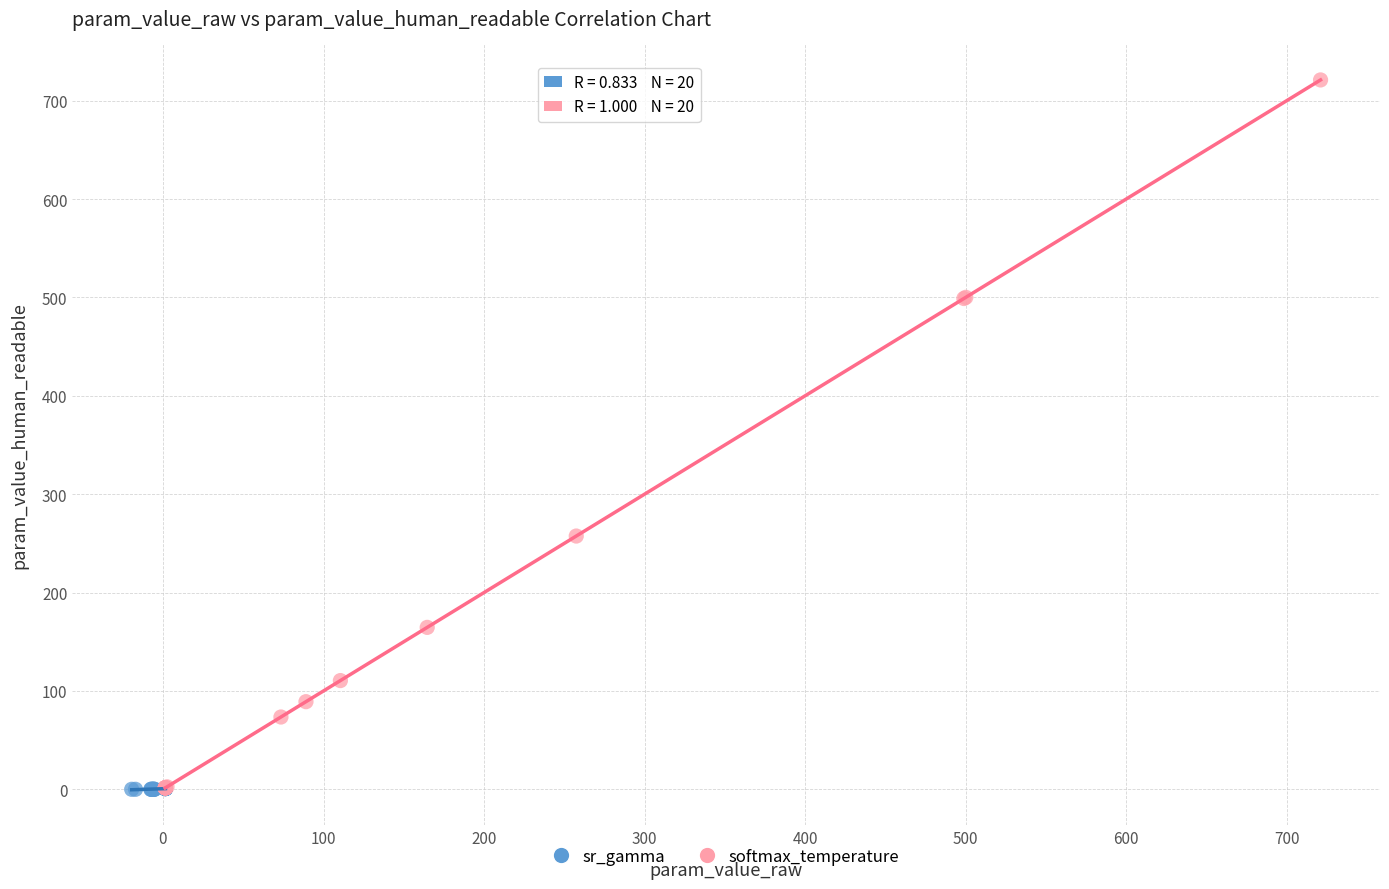

Which series has the largest Y range (max minus min)?

softmax_temperature